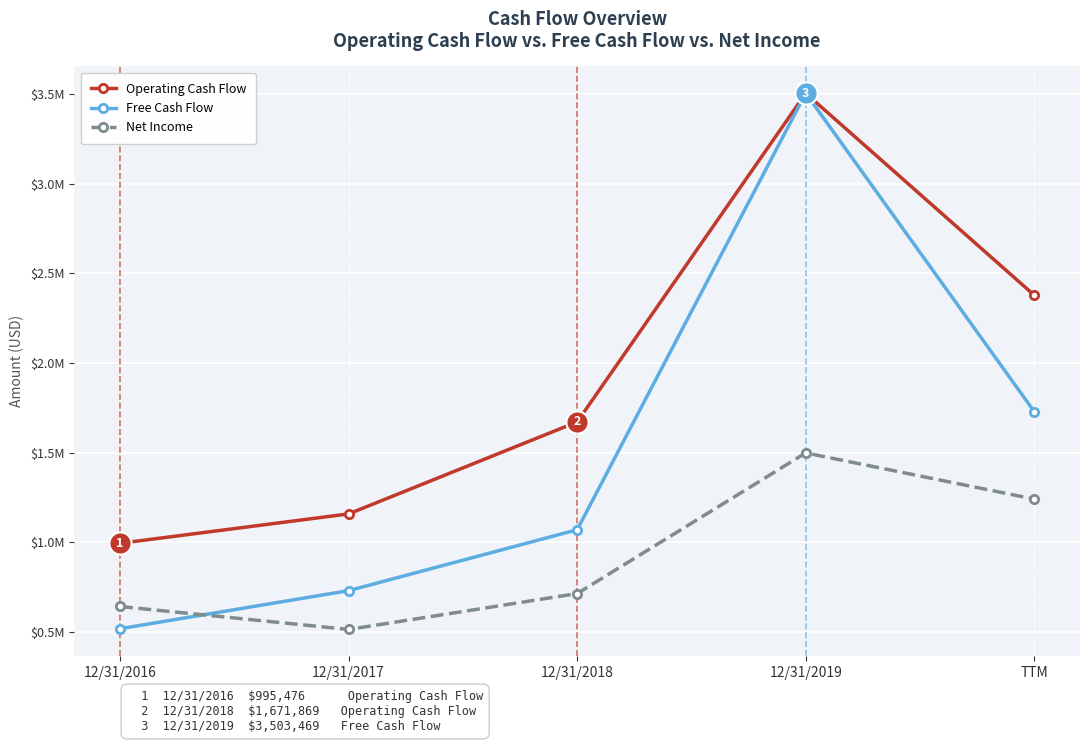

What are all the series names shown in the legend?

Operating Cash Flow, Free Cash Flow, Net Income